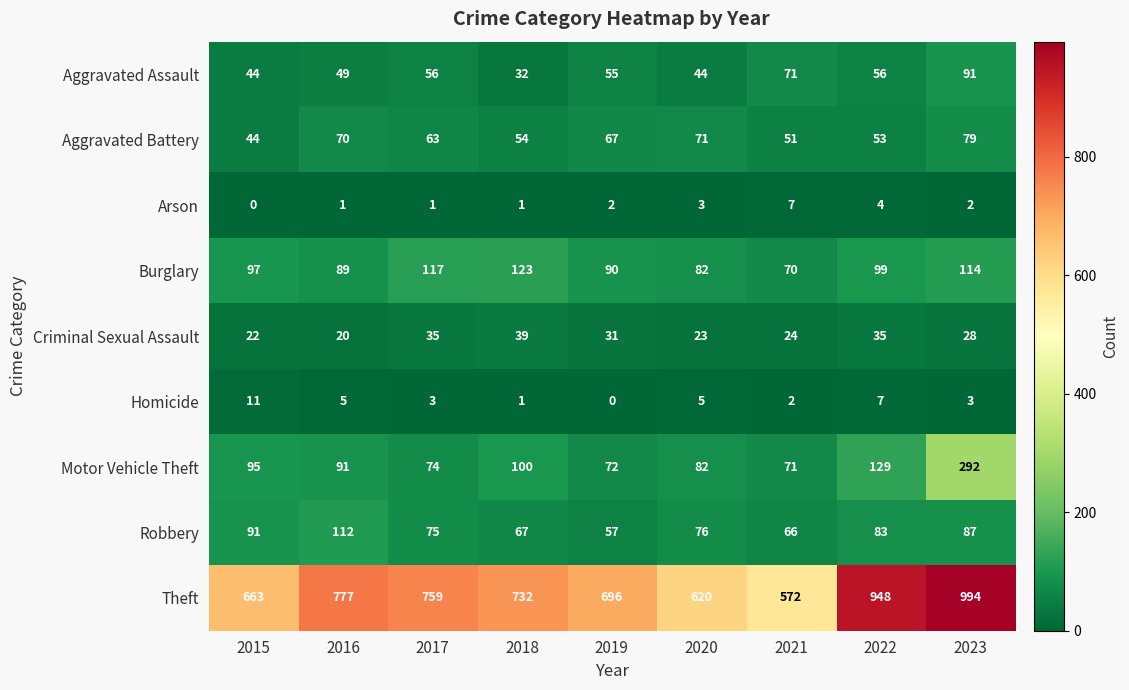

Which series has the largest range (max minus min)?

Theft